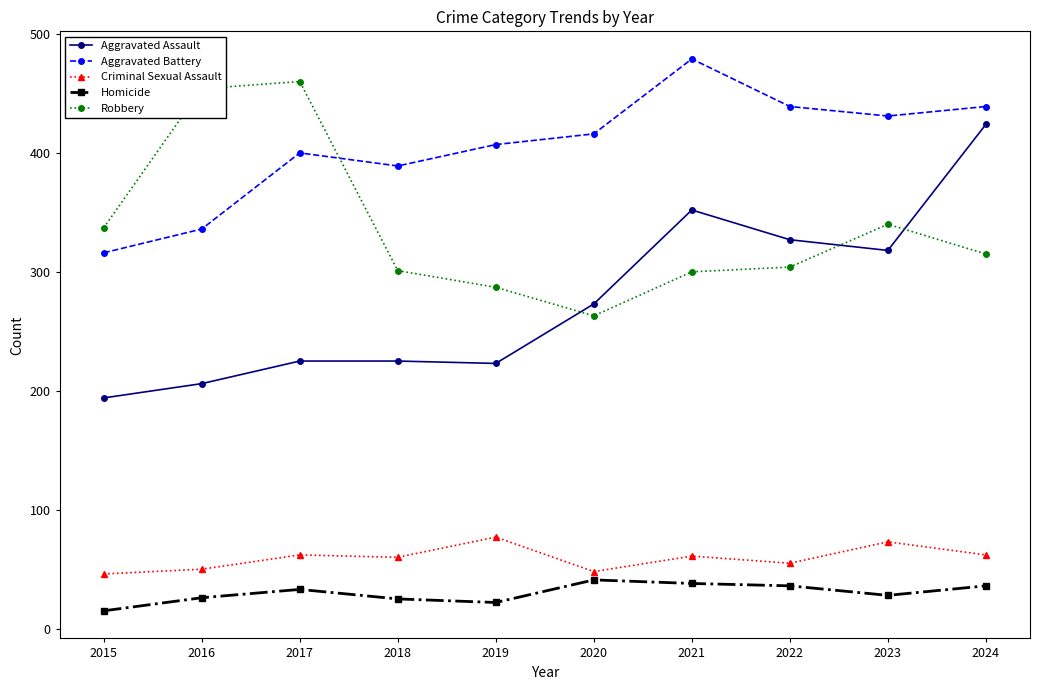

True or false: Criminal Sexual Assault has more than 0 points higher than both neighbors.

True